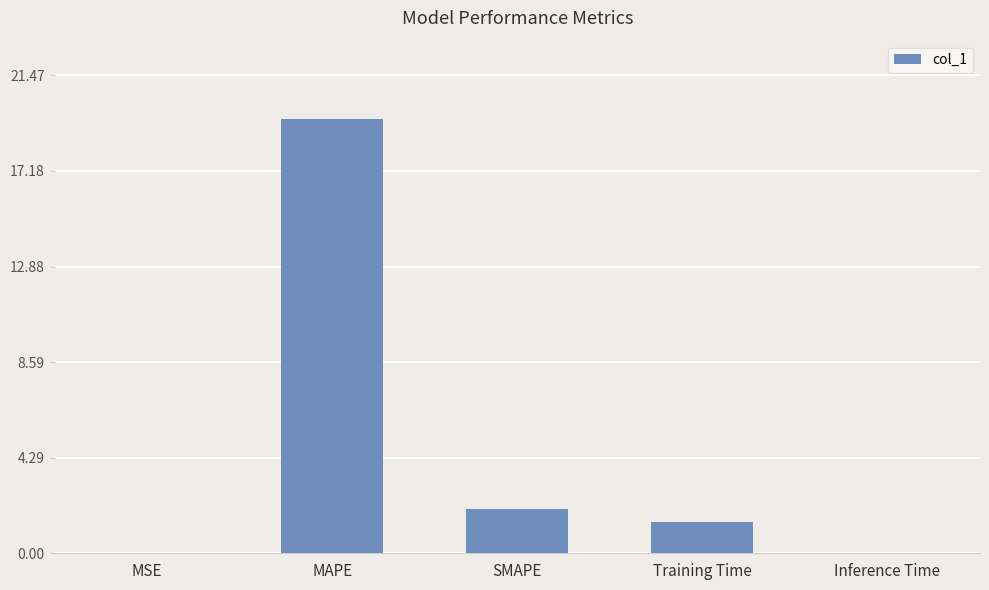

At which category does the chart reach its peak across all series?

MAPE